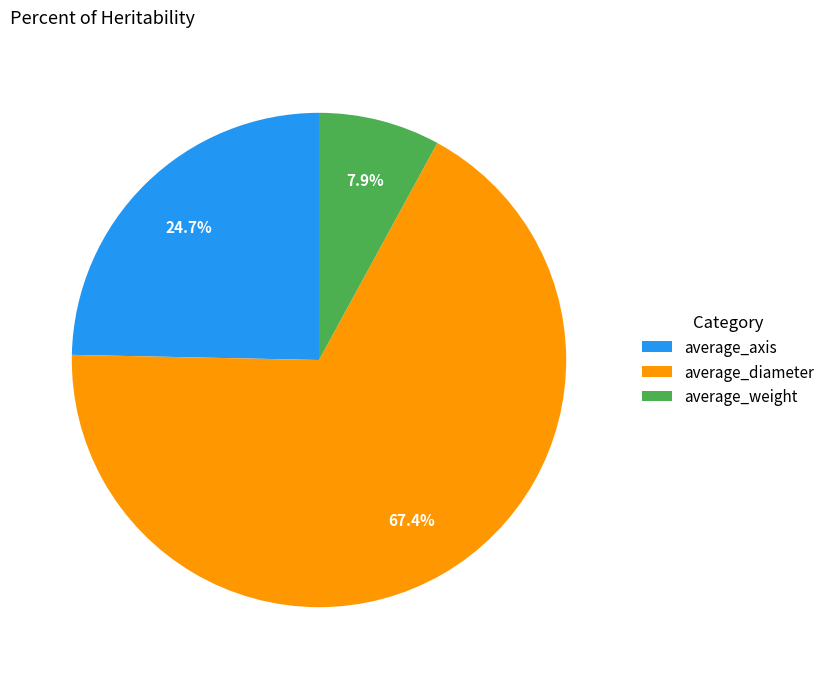

Between average_weight and average_axis, which is larger?

average_axis